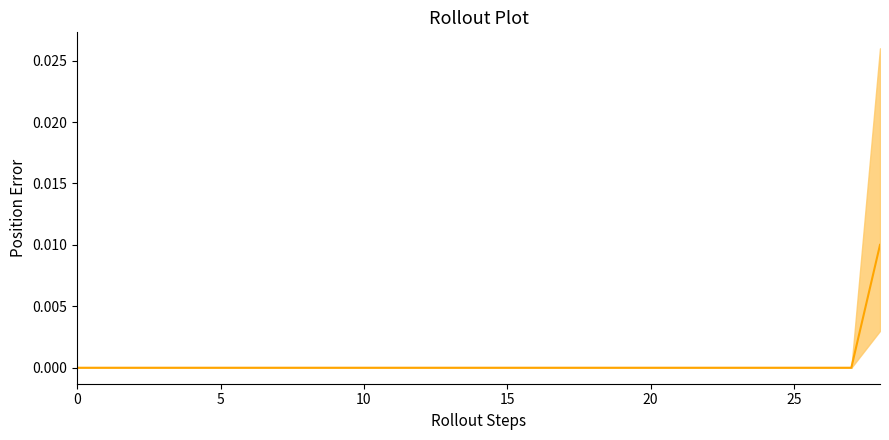

What is the label of the 24th point from the left?

23